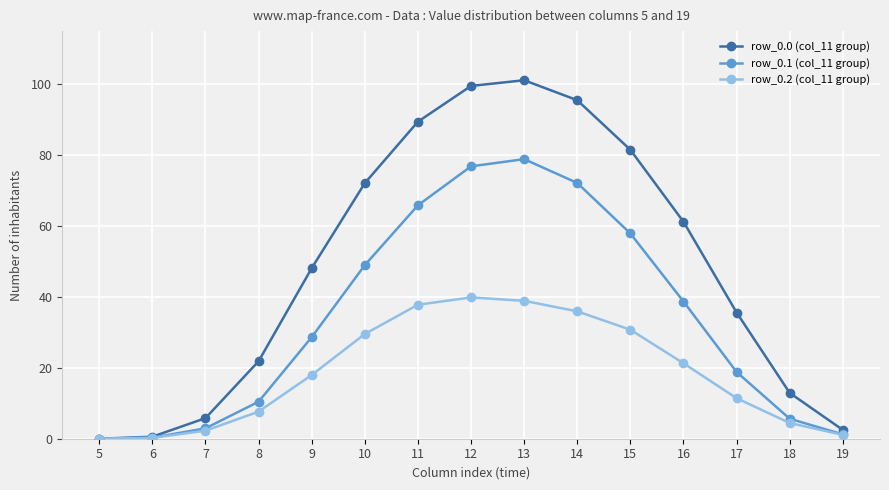

What value does the row_0.1 (col_11 group) series have at 13?

78.9